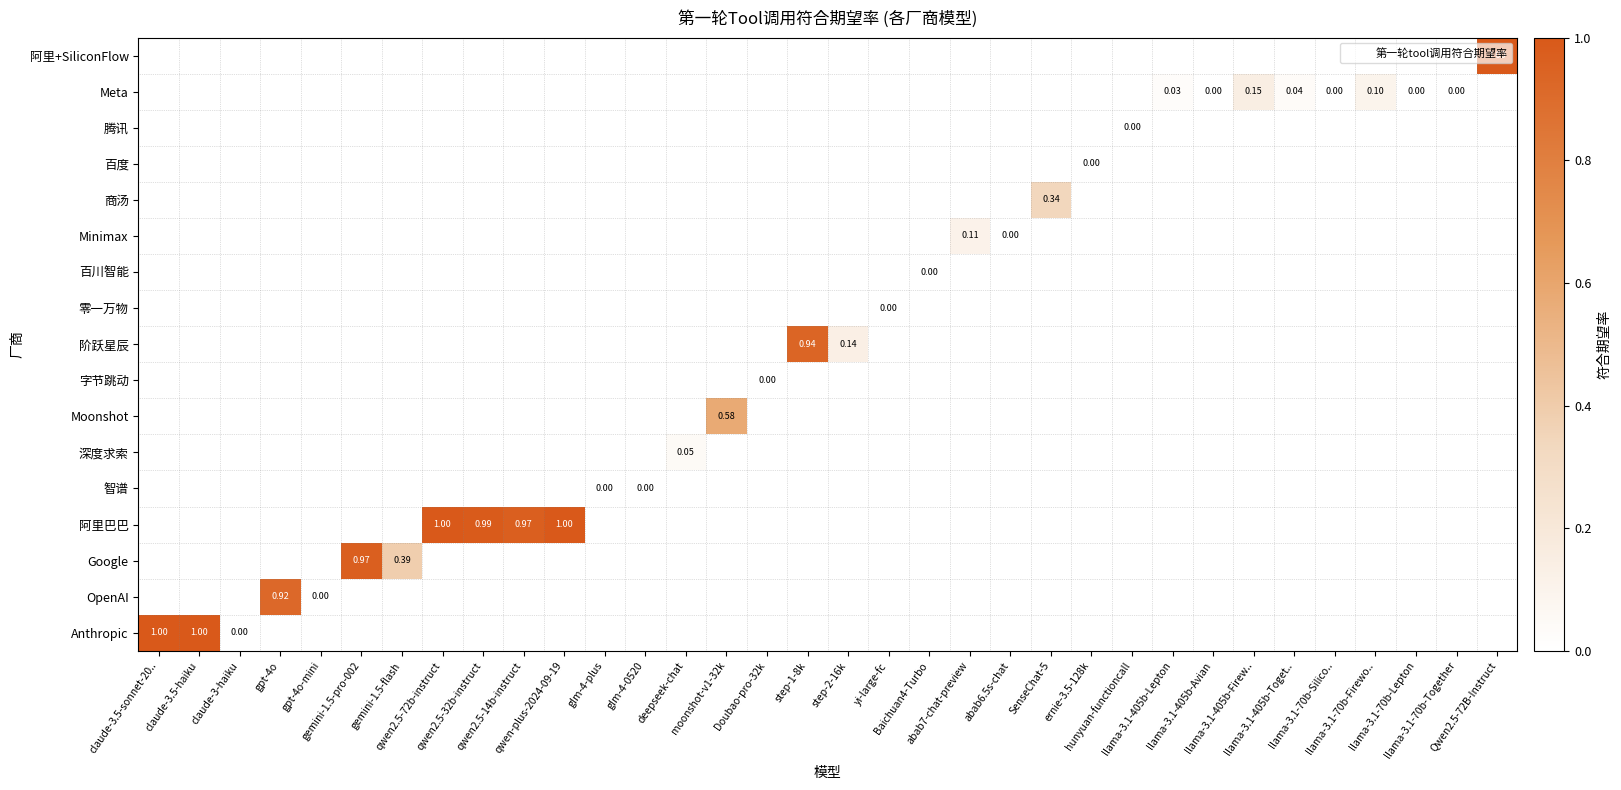

Between llama-3.1-405b-Avian and llama-3.1-70b-Lepton, which is larger?

llama-3.1-70b-Lepton